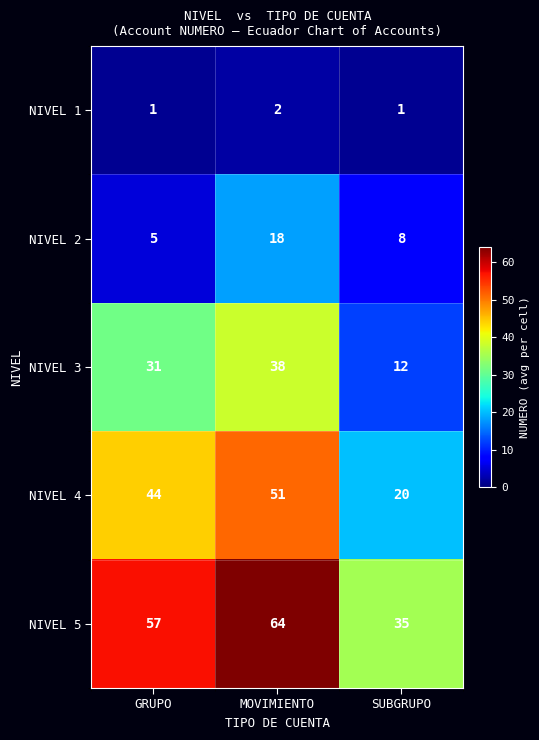

The NIVEL 4 series shows 75 at MOVIMIENTO. True or false?

False